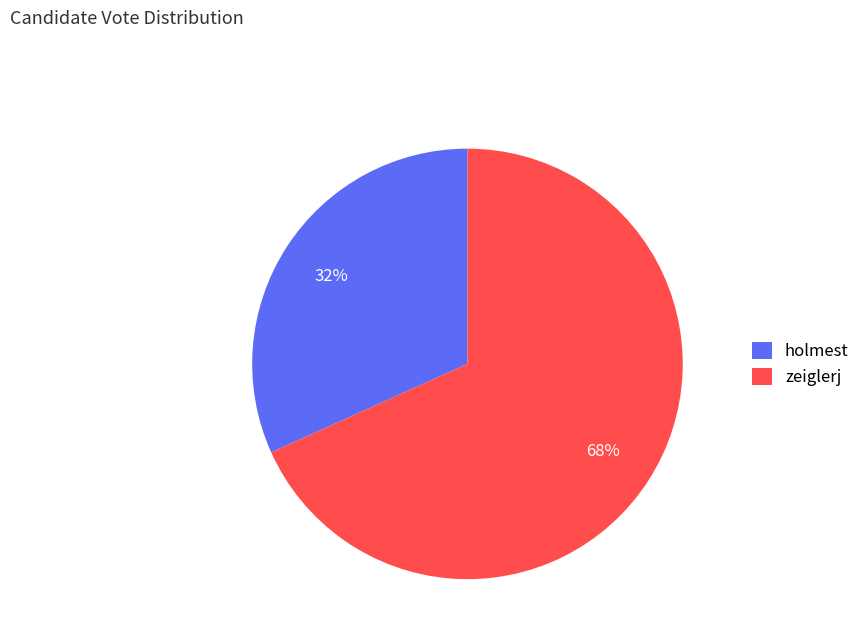

To the nearest percent, what portion does zeiglerj represent?

68%